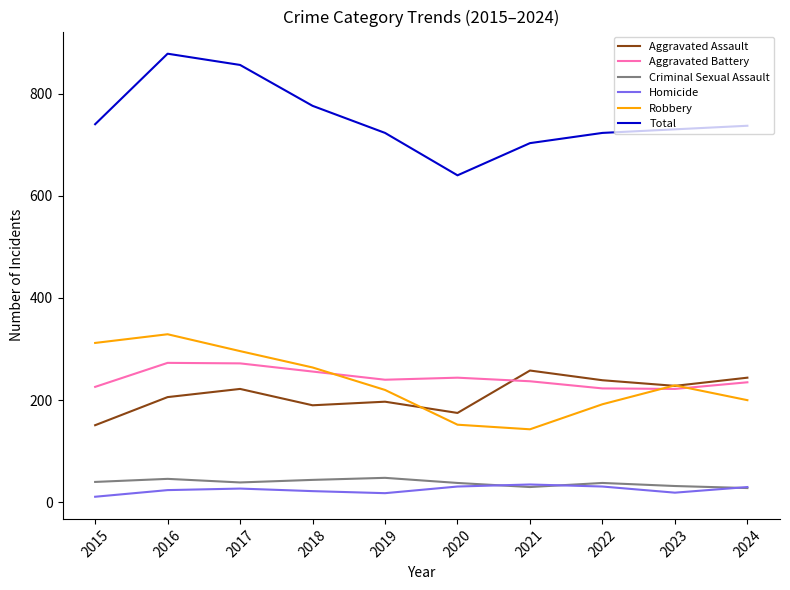

True or false: Aggravated Battery and Total intersect in this chart.

False